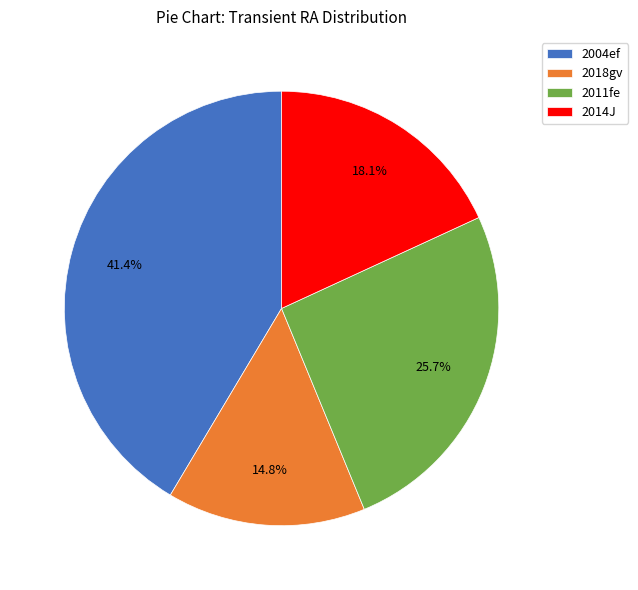

What percentage do 2011fe and 2004ef together represent?

67.1%